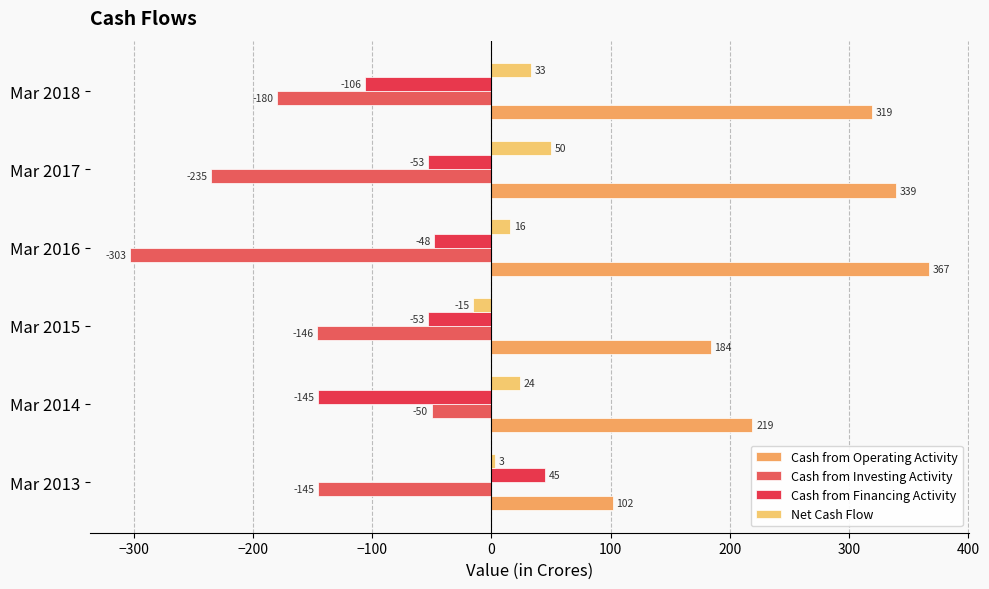

Which category has the lowest value in the Cash from Operating Activity series?

Mar 2013